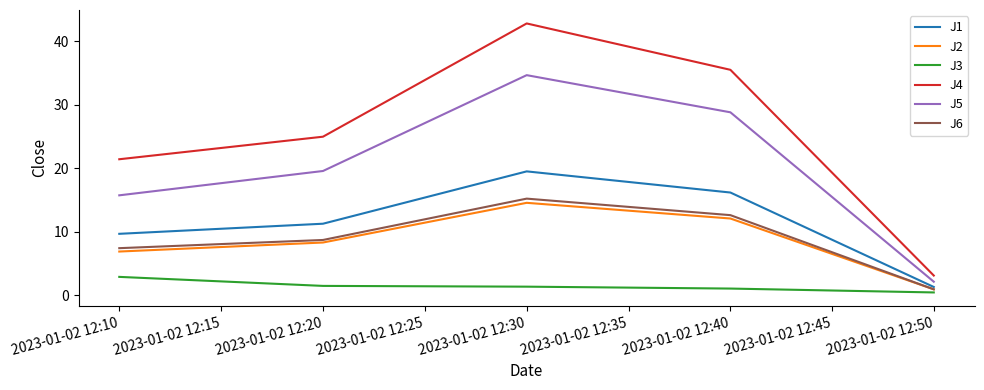

Which series has the widest spread of values?

J4